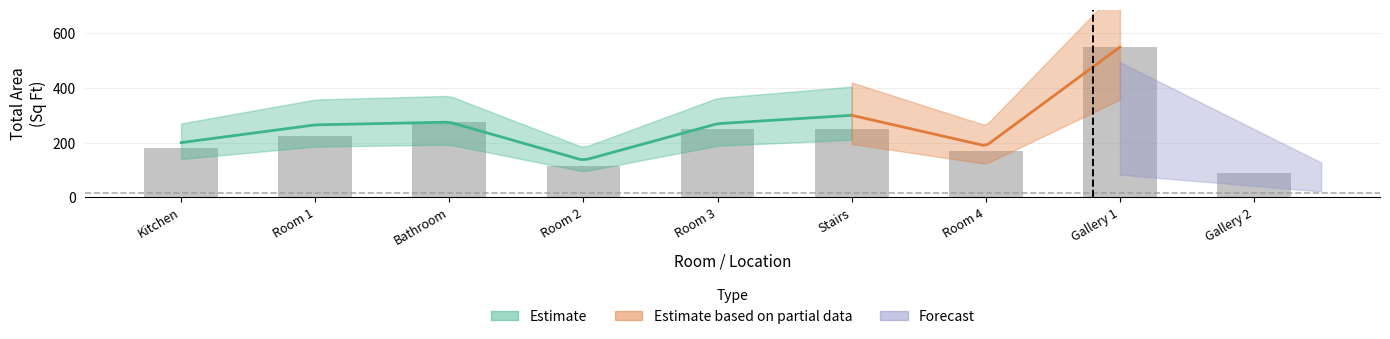

Between Bathroom and Room 2, which is larger?

Bathroom